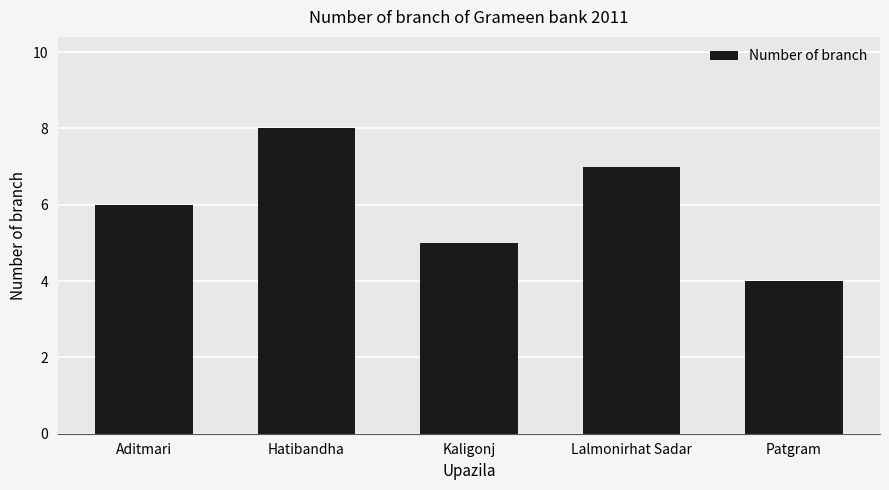

Are the bars horizontal?

No